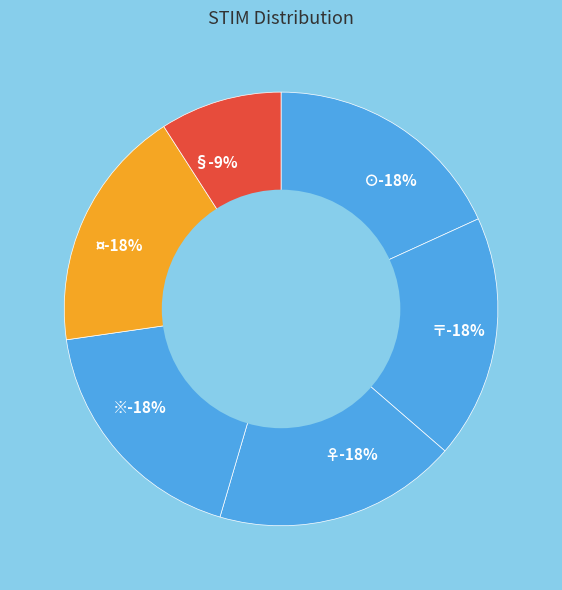

Is 〒 the majority of the pie?

No